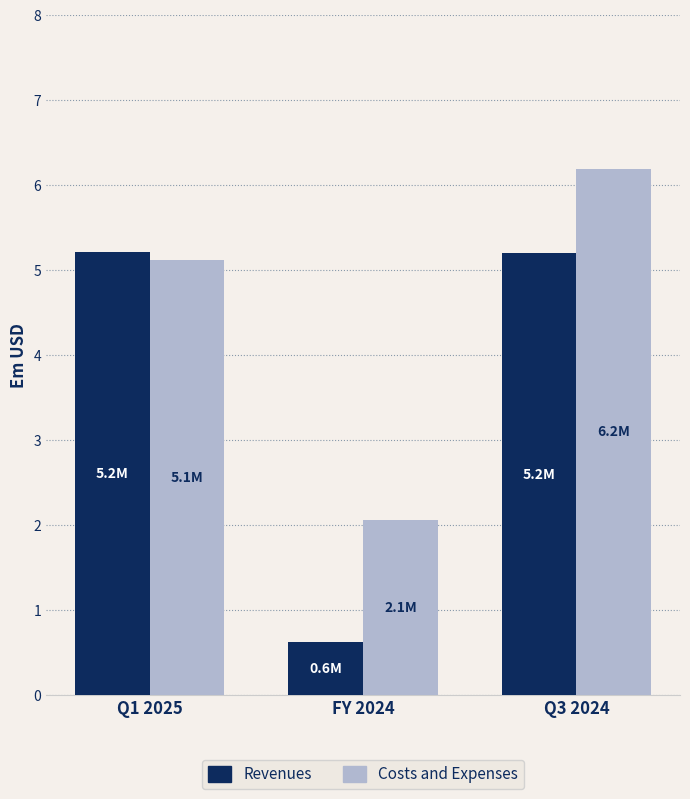

Reading right to left, transcribe all the data shown in this chart.

Revenues: 5193000	619000	5209000
Costs and Expenses: 6191000	2055000	5110000